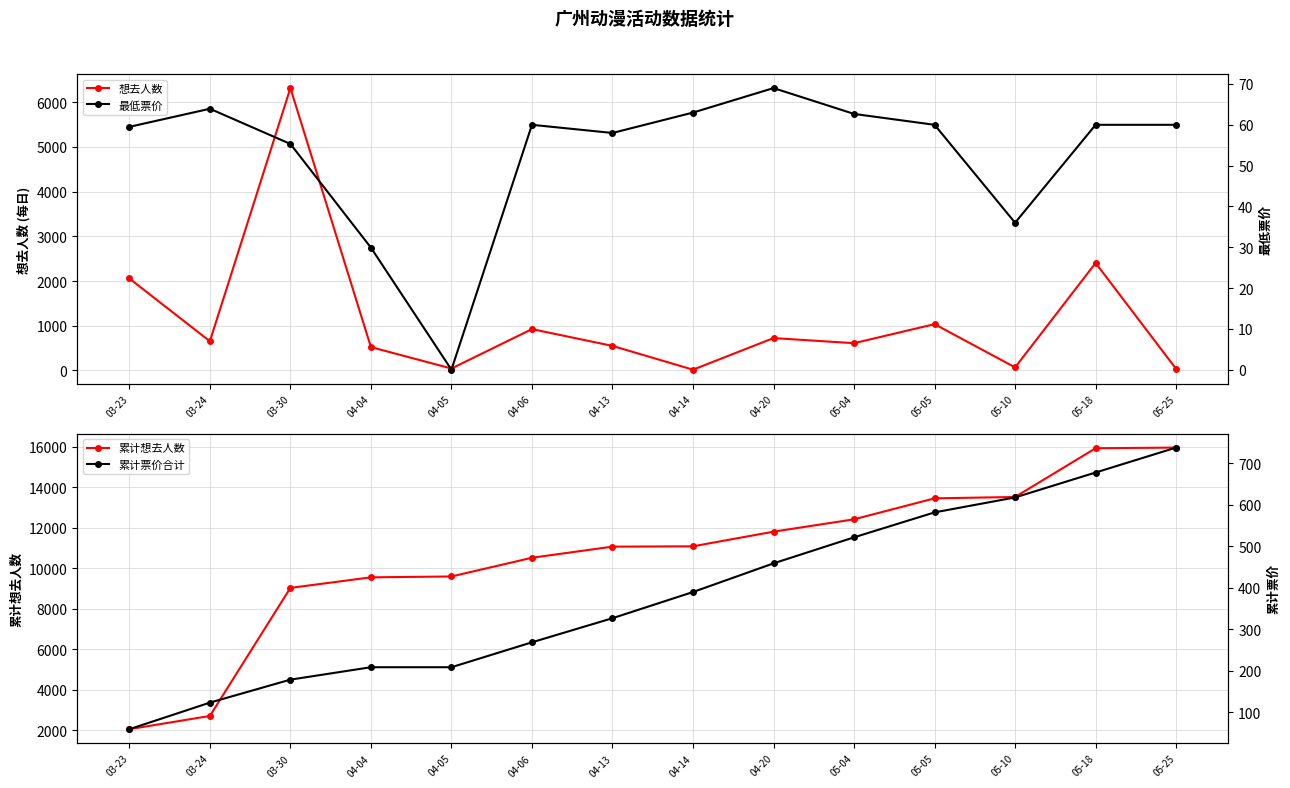

What is the difference between the maximum and minimum values in the 想去人数 series?

6302